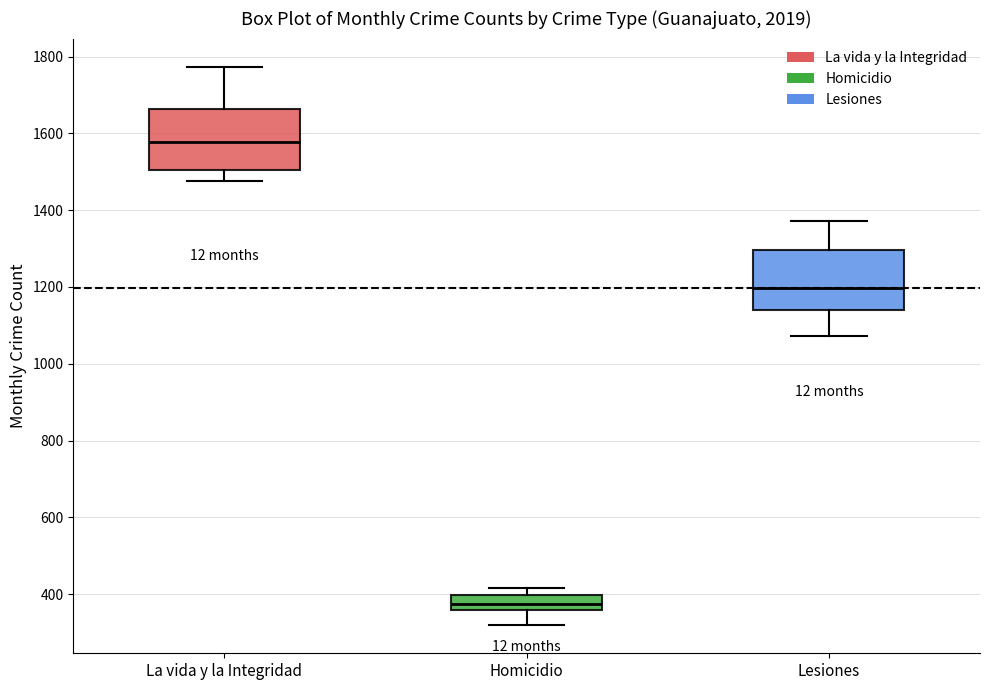

Reading left to right, read every box against the y-axis: the position of its median line, the range the box covers, and the ends of its whiskers. The values are not printed on the chart, so give them approximately, as read against the axis.

La vida y la Integridad: median 1580, box 1500 to 1660, whiskers 1480 to 1780
Homicidio: median 380, box 360 to 400, whiskers 320 to 420
Lesiones: median 1200, box 1140 to 1300, whiskers 1080 to 1380